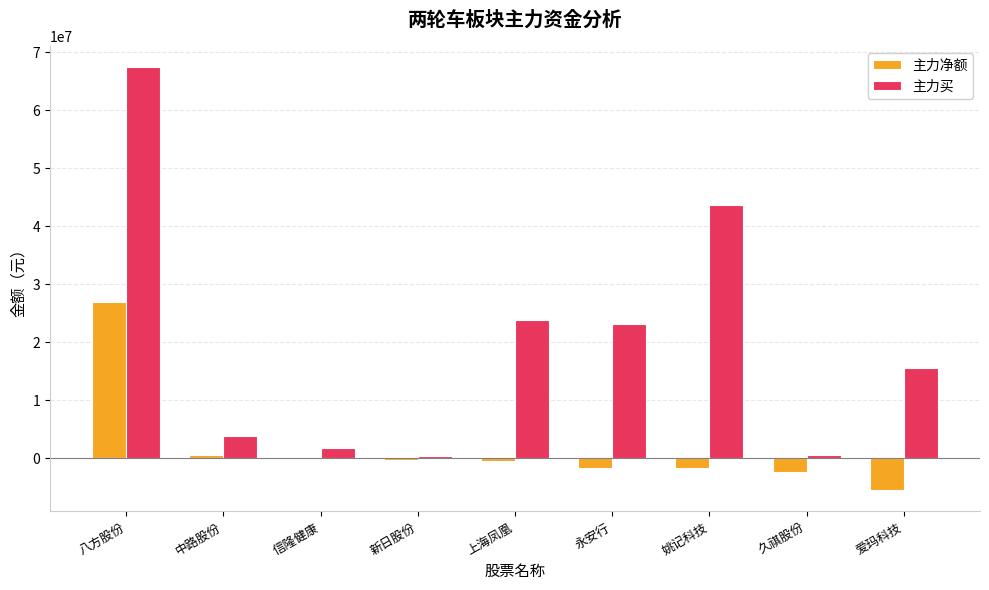

What is the sum of the 主力买 values at 爱玛科技 and 中路股份?

19329493